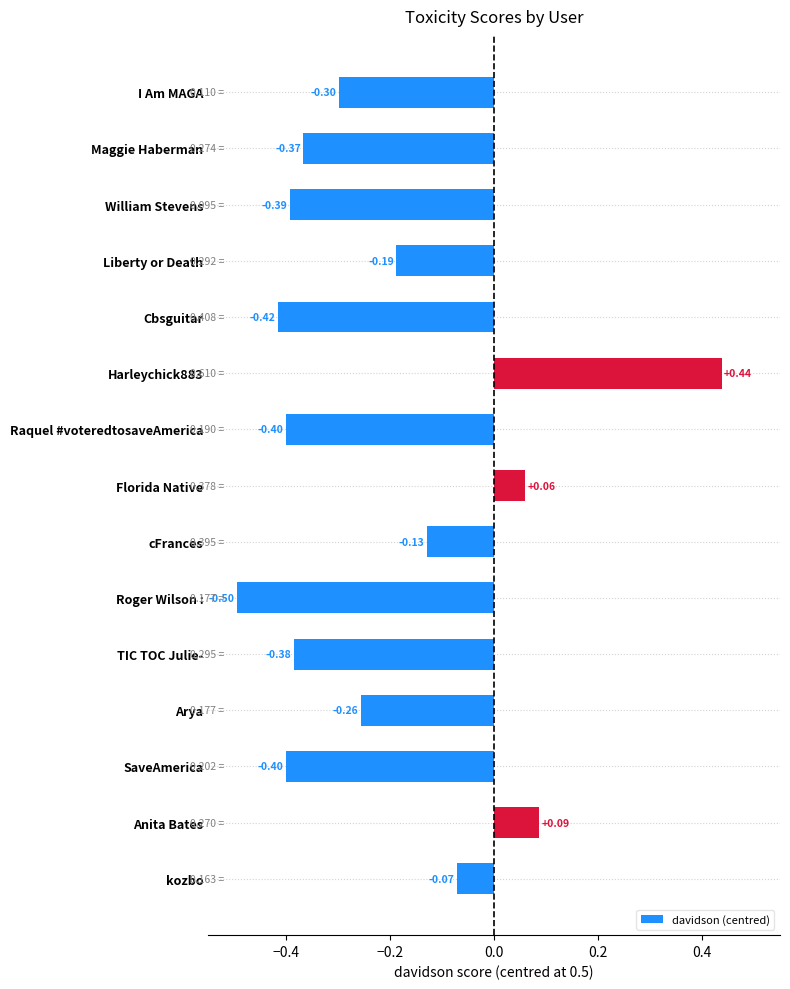

How many values exceed 0?

3